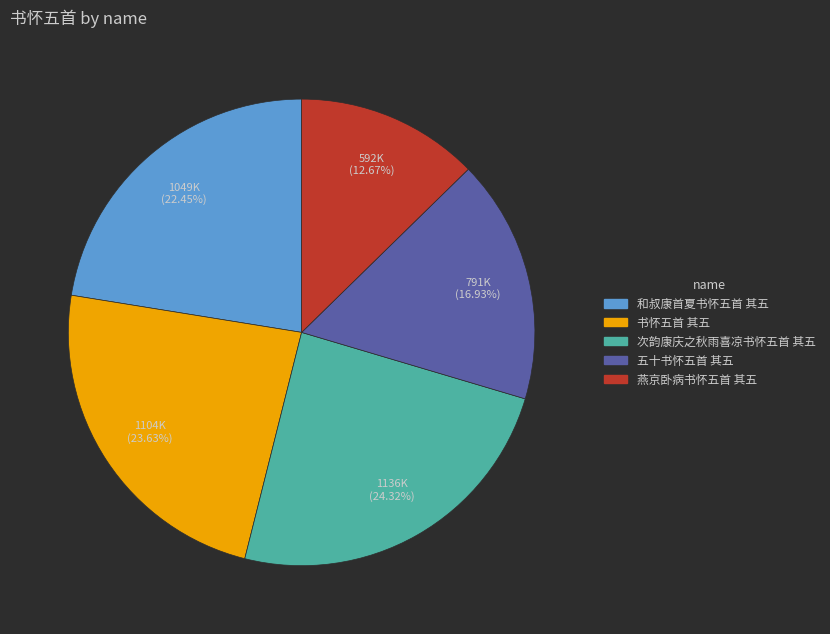

Count the number of slices in the pie.

5